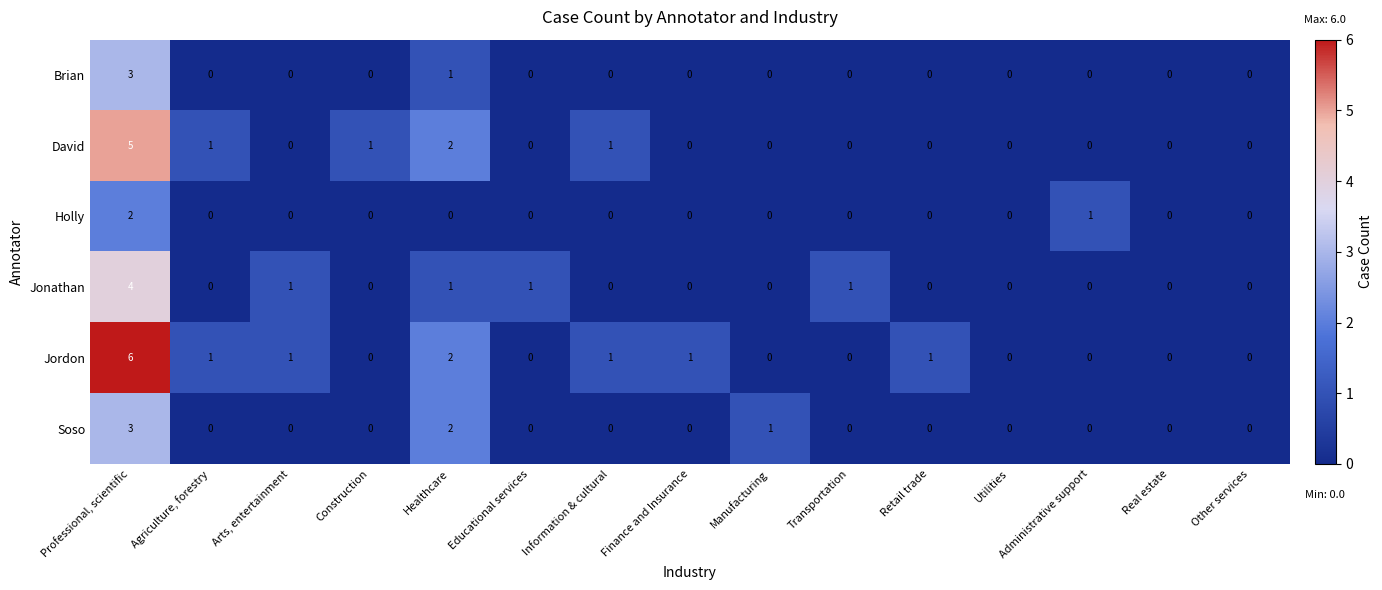

Which series has the widest spread of values?

Jordon